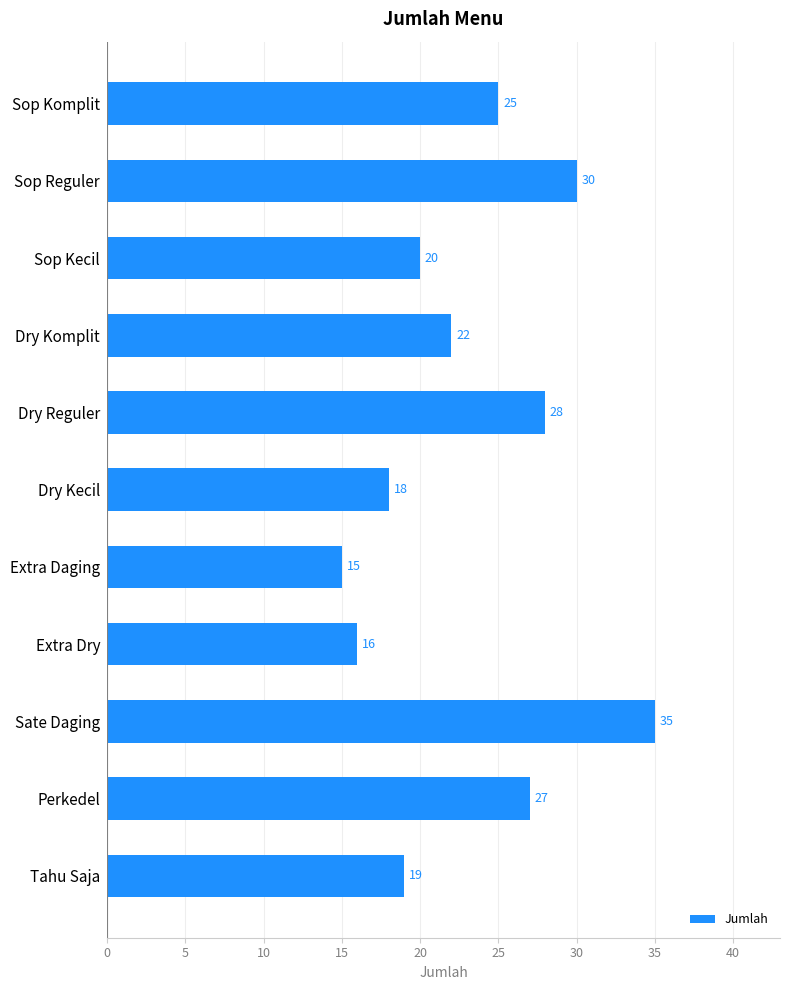

What is the label of the 2nd bar from the bottom?

Perkedel